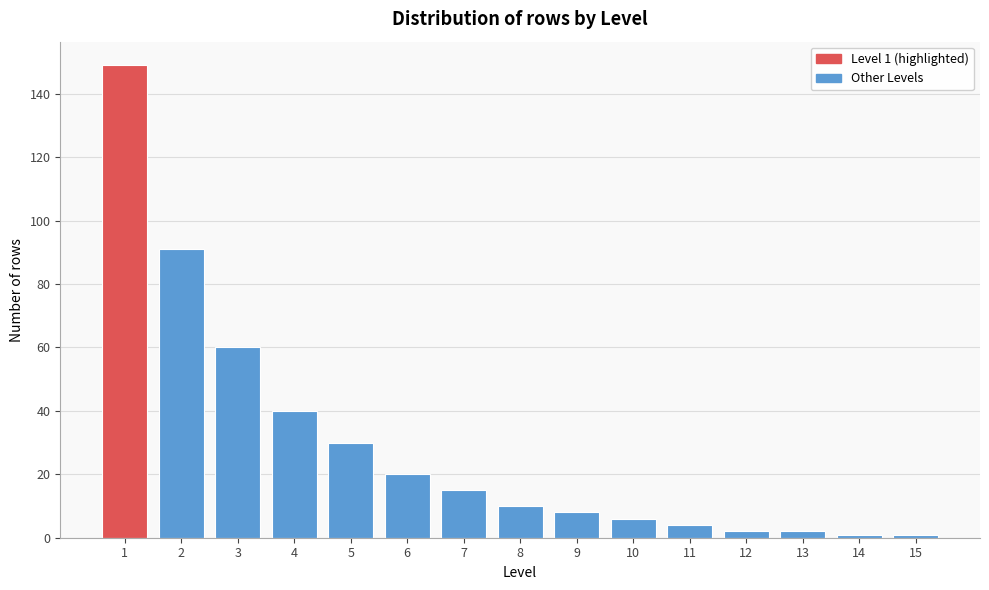

Reading right to left, list all the values displayed in this chart.

1	1	2	2	4	6	8	10	15	20	30	40	60	91	149